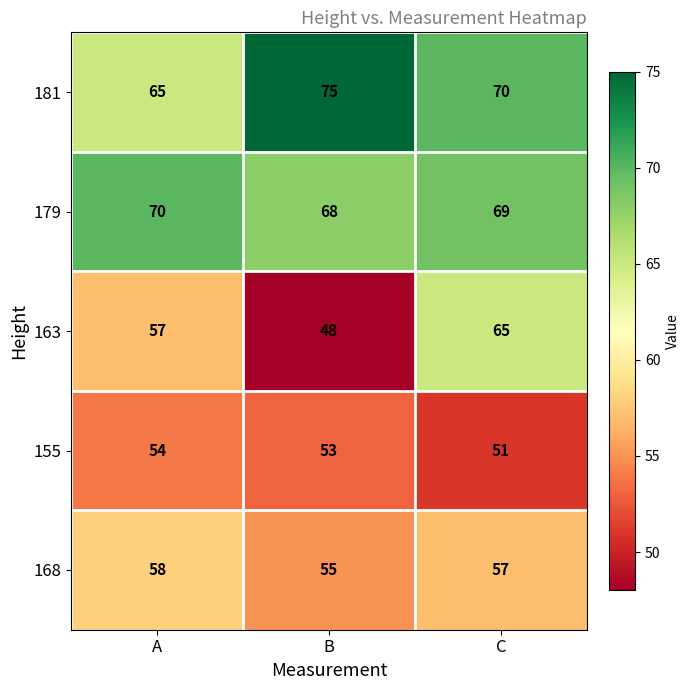

List the series in order of their peak value, highest first.

181, 179, 163, 168, 155